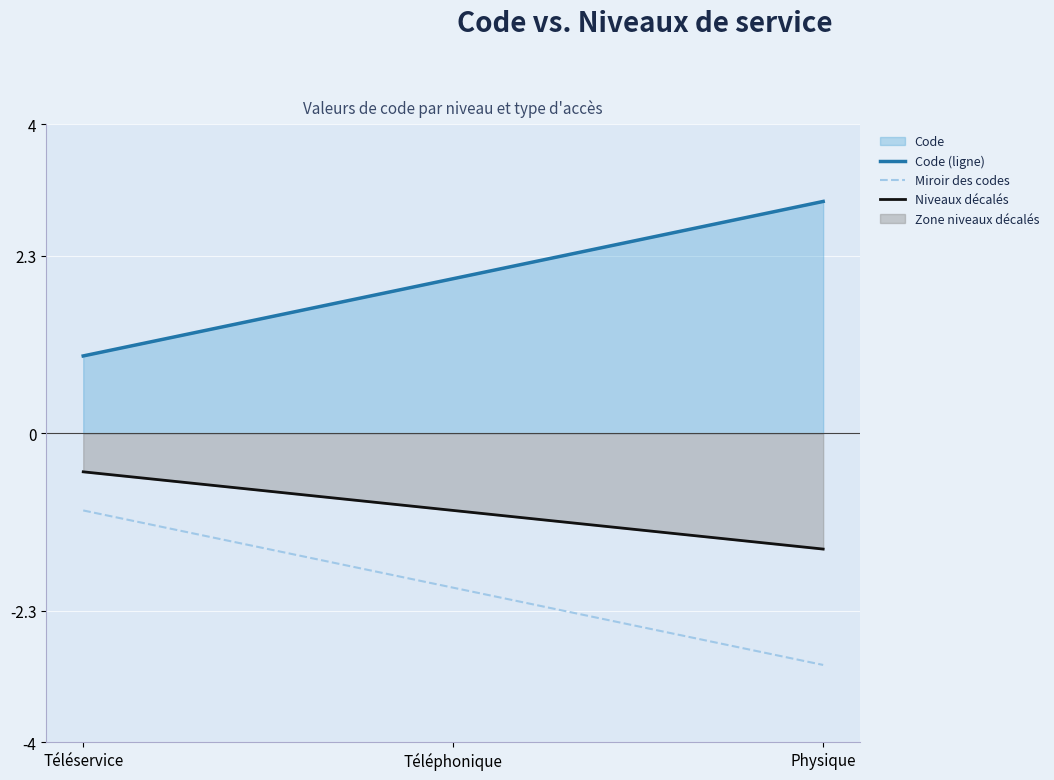

Reading right to left, list all the values displayed in this chart.

Code (ligne): 3.0	2.0	1.0
Miroir des codes: -3.0	-2.0	-1.0
Niveaux décalés: -1.5	-1.0	-0.5